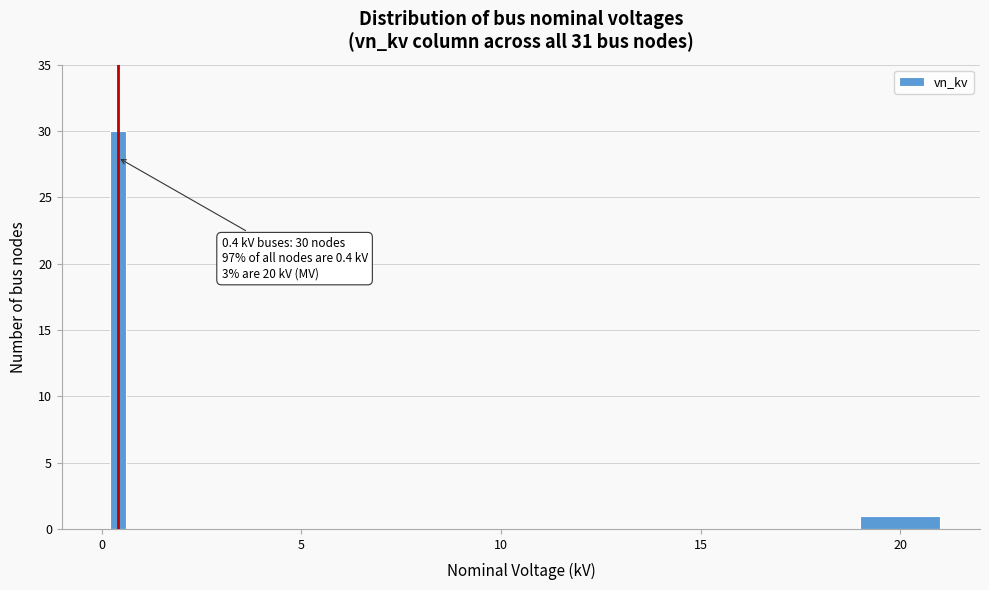

Around what value on the x-axis is the tallest bar? Give the approximate position of its centre, as read against the axis.

0.5